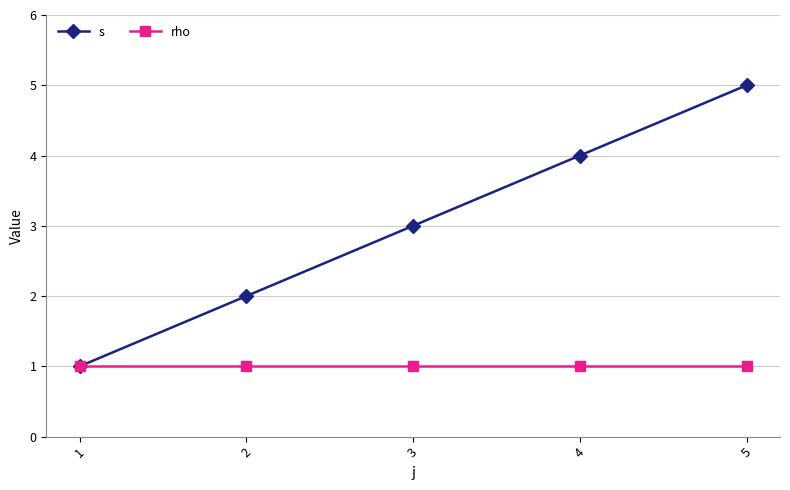

Between 2 and 4, which series saw the biggest shift?

s